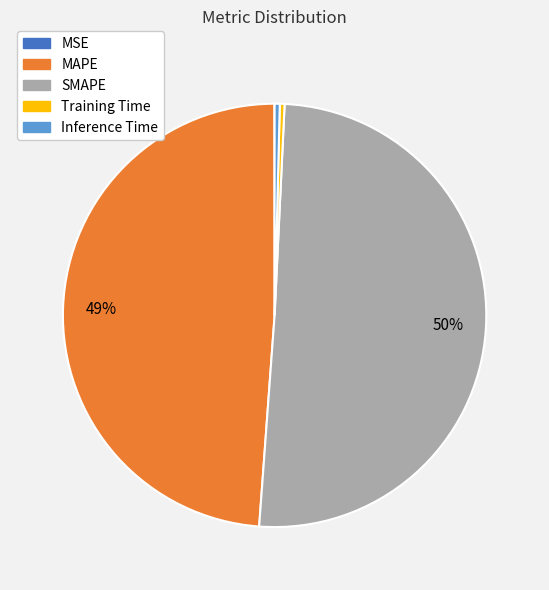

Between MAPE and SMAPE, which is larger?

SMAPE